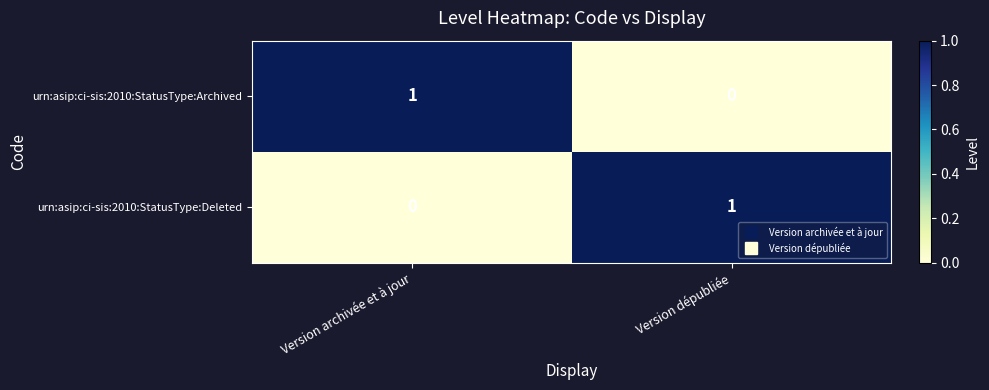

Is the value of urn:asip:ci-sis:2010:StatusType:Deleted at Version dépubliée greater than the value of urn:asip:ci-sis:2010:StatusType:Archived at Version dépubliée?

Yes